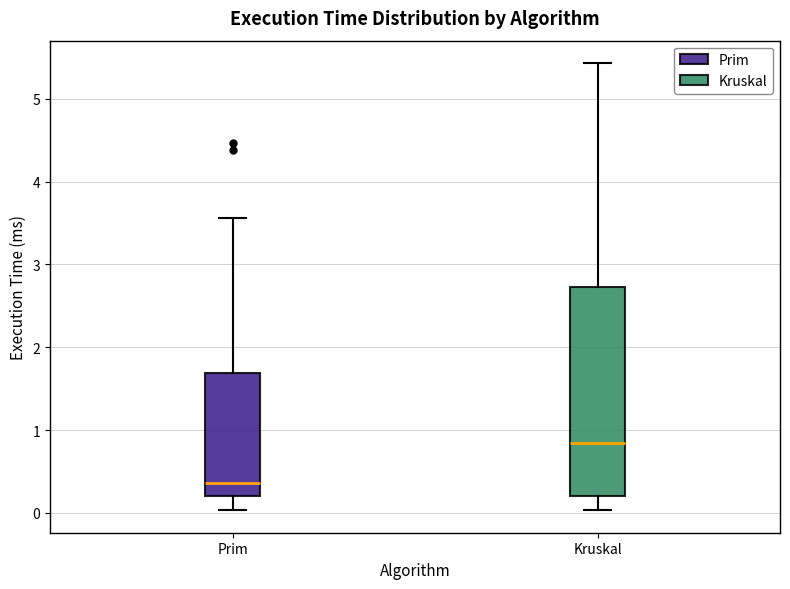

Where is the upper edge of the box for Prim on the y-axis? The values are not printed on the chart, so give them approximately, as read against the axis.

1.7